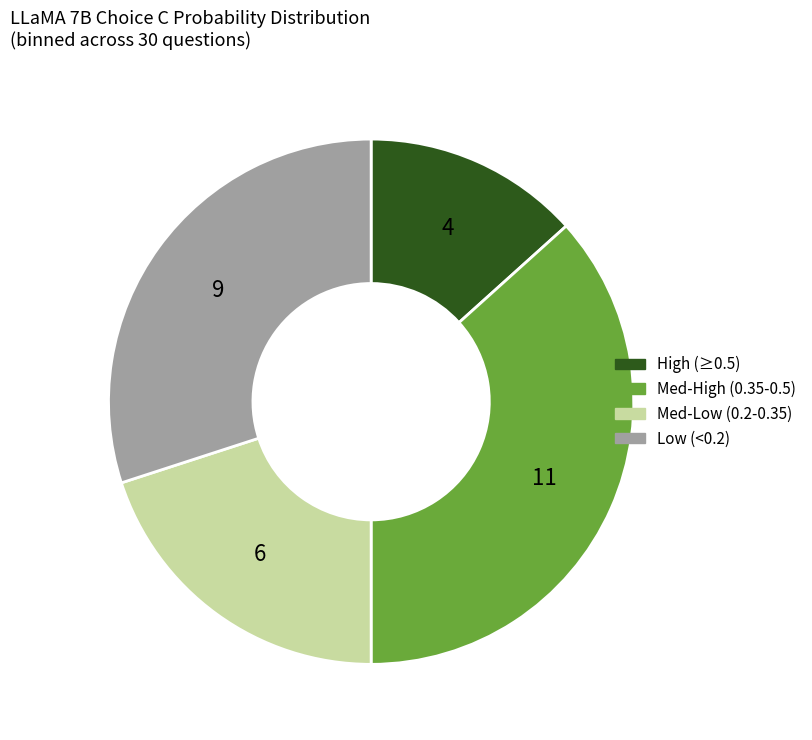

Does any single category account for the majority?

No